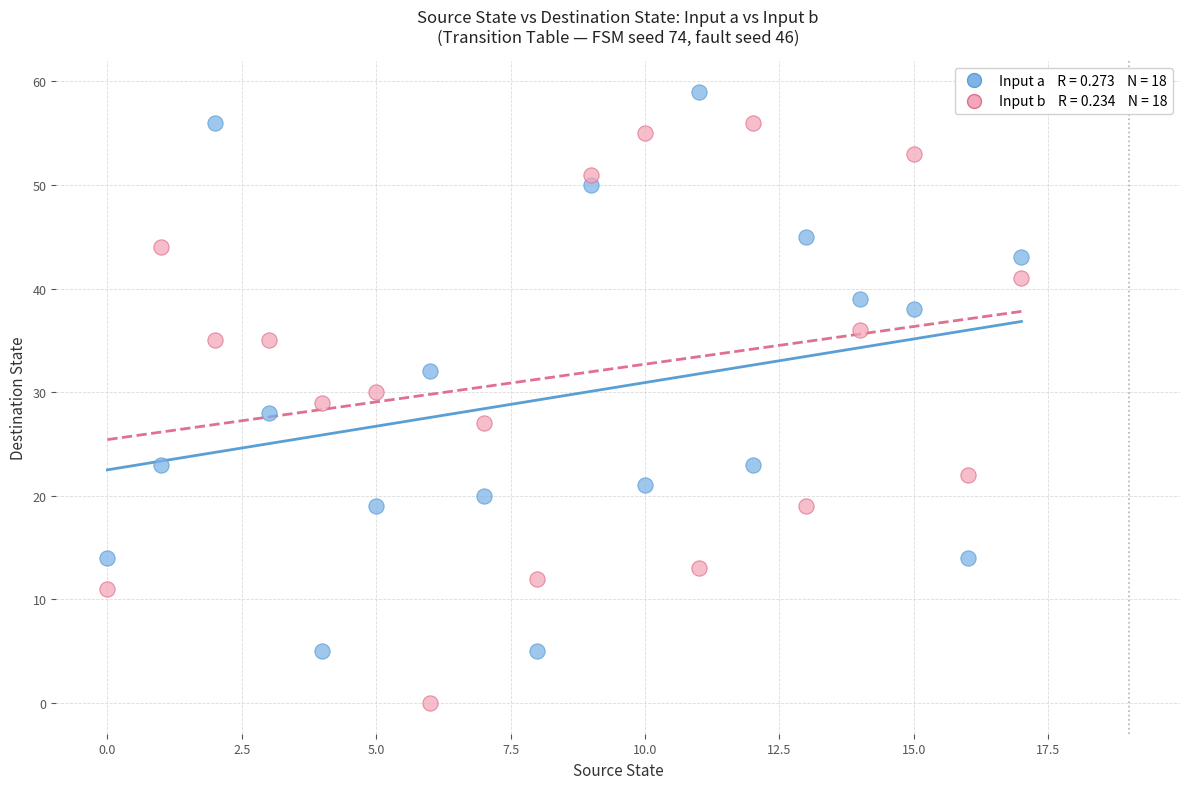

How many data points are displayed?

36